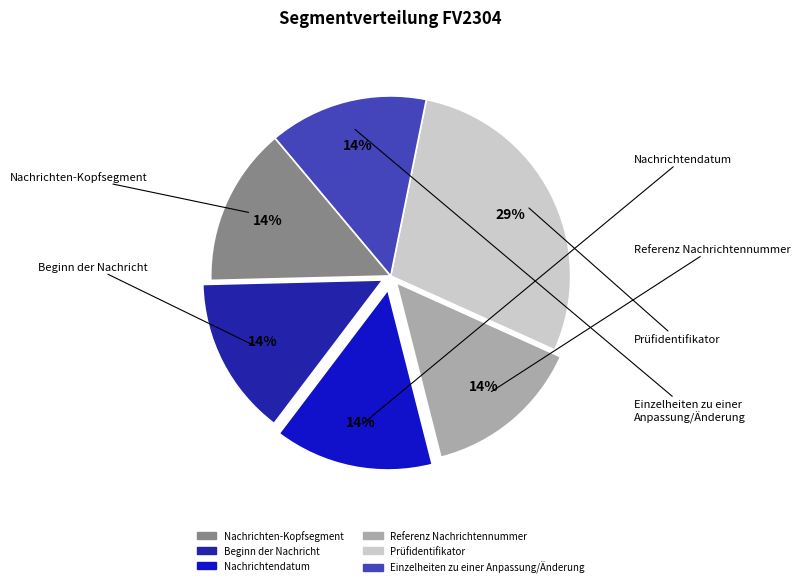

True or false: Prüfidentifikator accounts for 34% of the total.

False